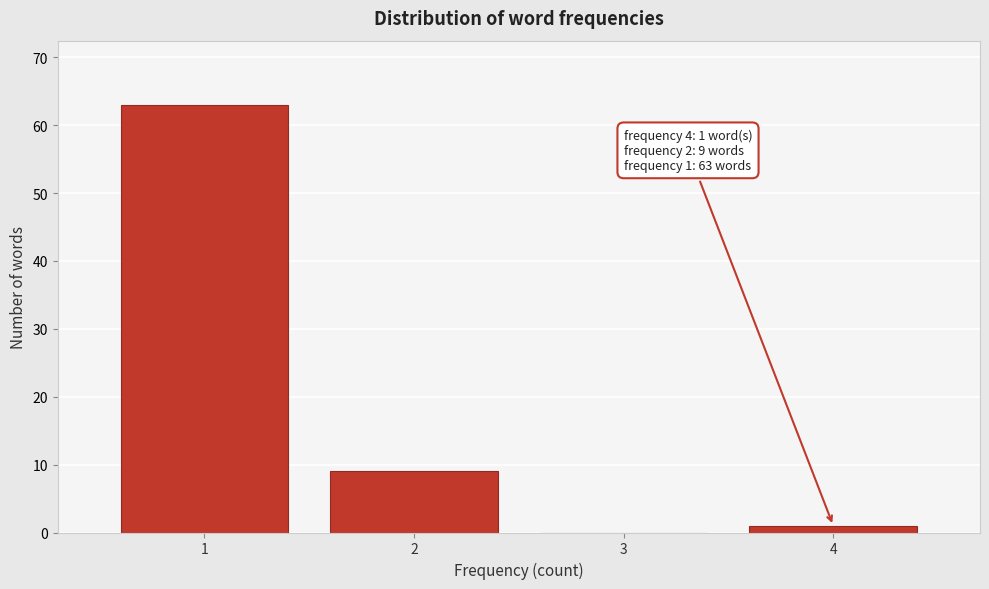

Reading right to left, transcribe all the data shown in this chart.

4=1	3=0	2=9	1=63